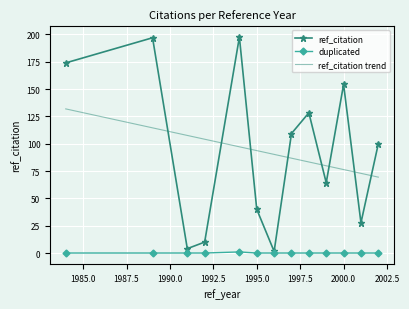

What is the highest value of the ref_citation trend series?

131.9